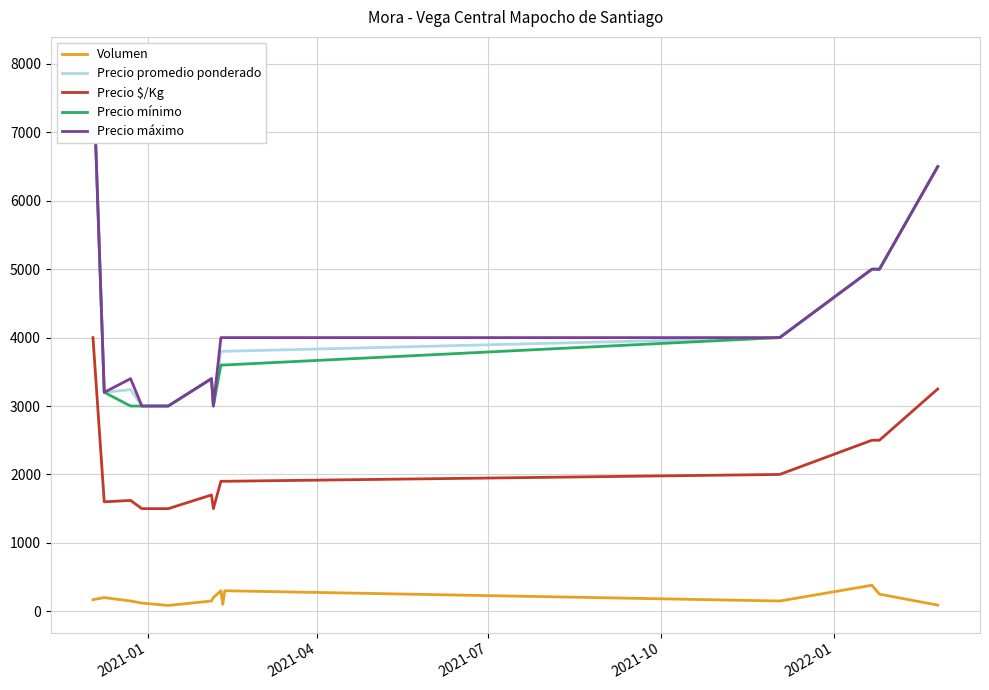

What are all the series names shown in the legend?

Volumen, Precio promedio ponderado, Precio $/Kg, Precio mínimo, Precio máximo